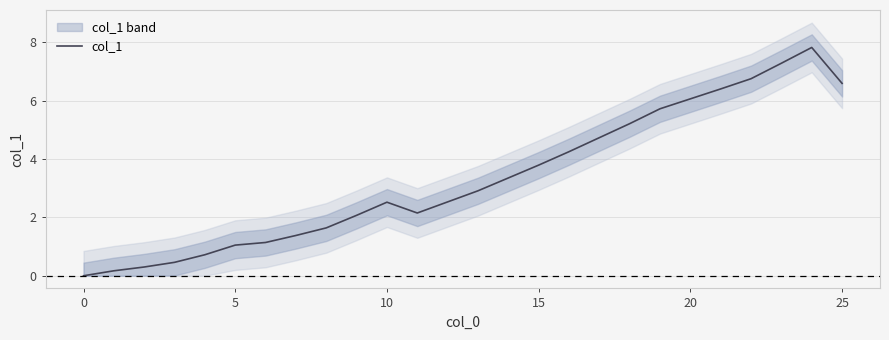

The chart shows a value of 3.4 at 14. True or false?

True